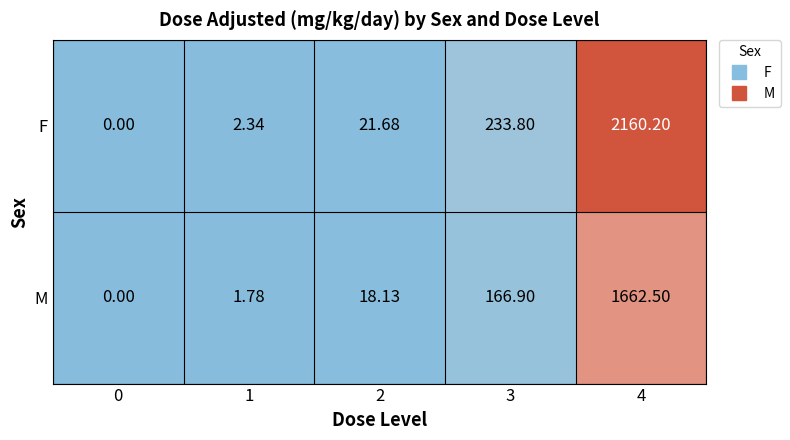

Rank the series by their average value, from highest to lowest.

F, M